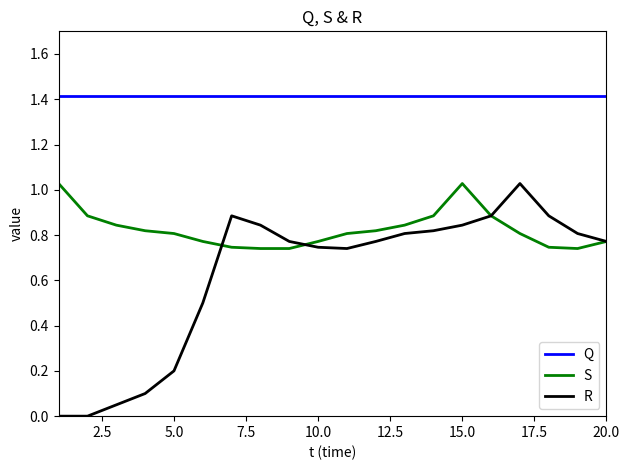

At how many categories does at least one series exceed 1?

20